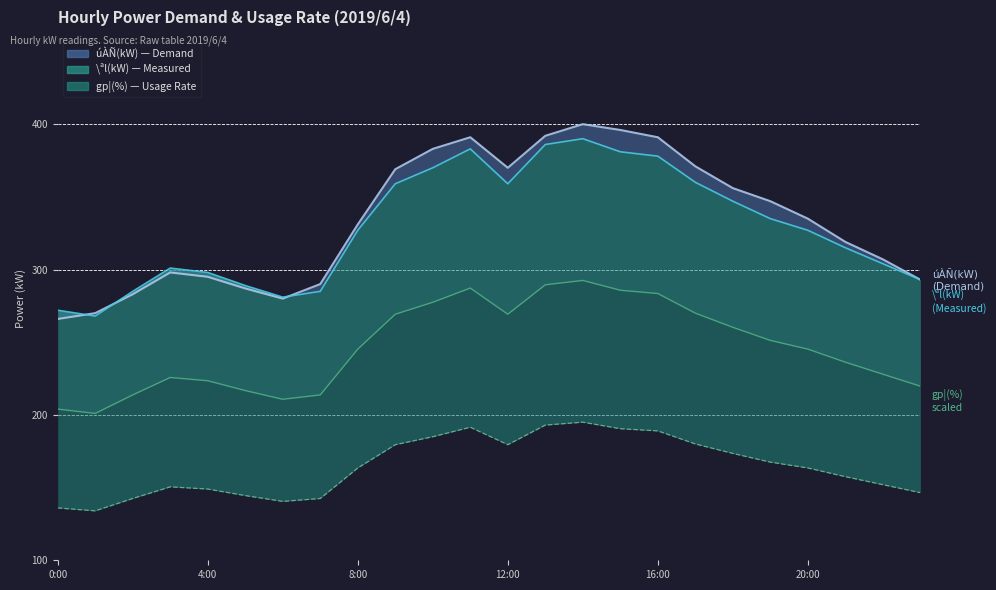

Where does the gp¦(%) series first go above 245?

8:00